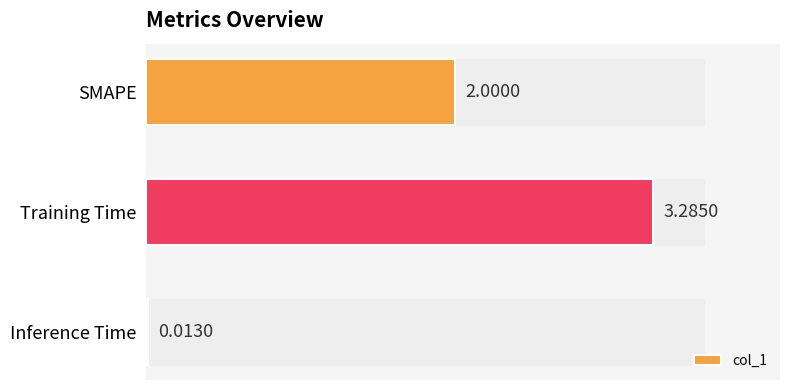

Between SMAPE and Training Time, which is larger?

Training Time